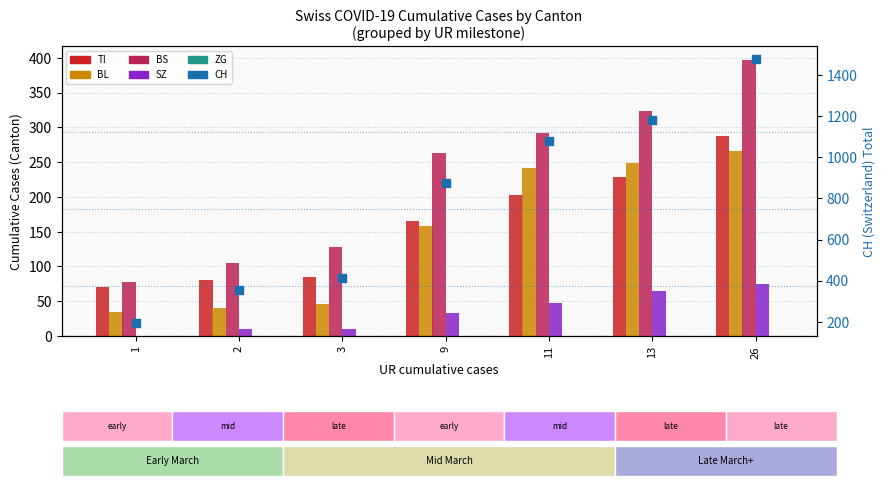

At which category is the sum across all series the highest?

26